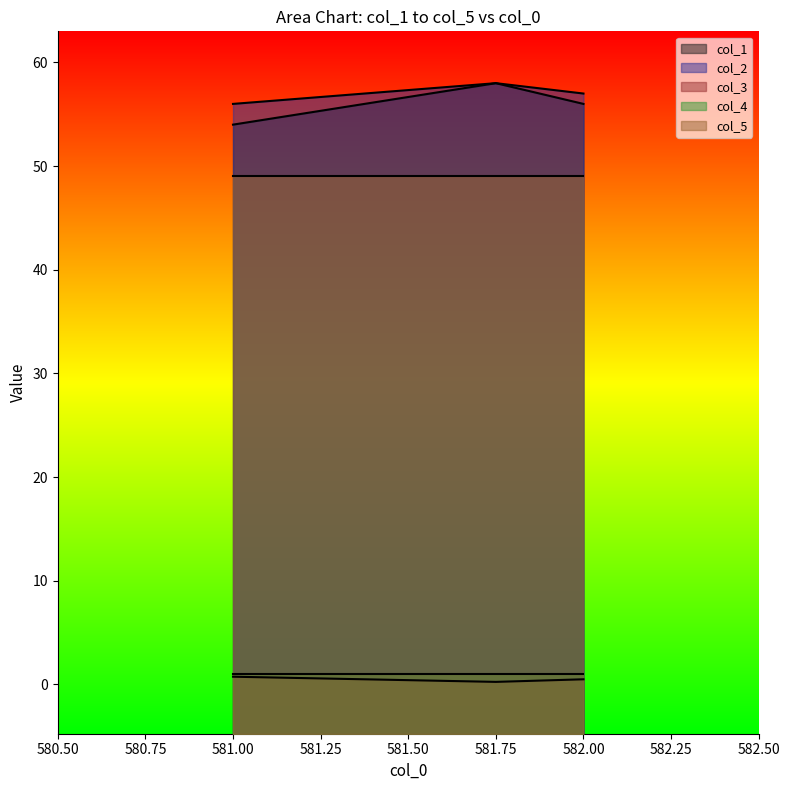

What is the spread (max minus min) of values at 581.0?

55.2